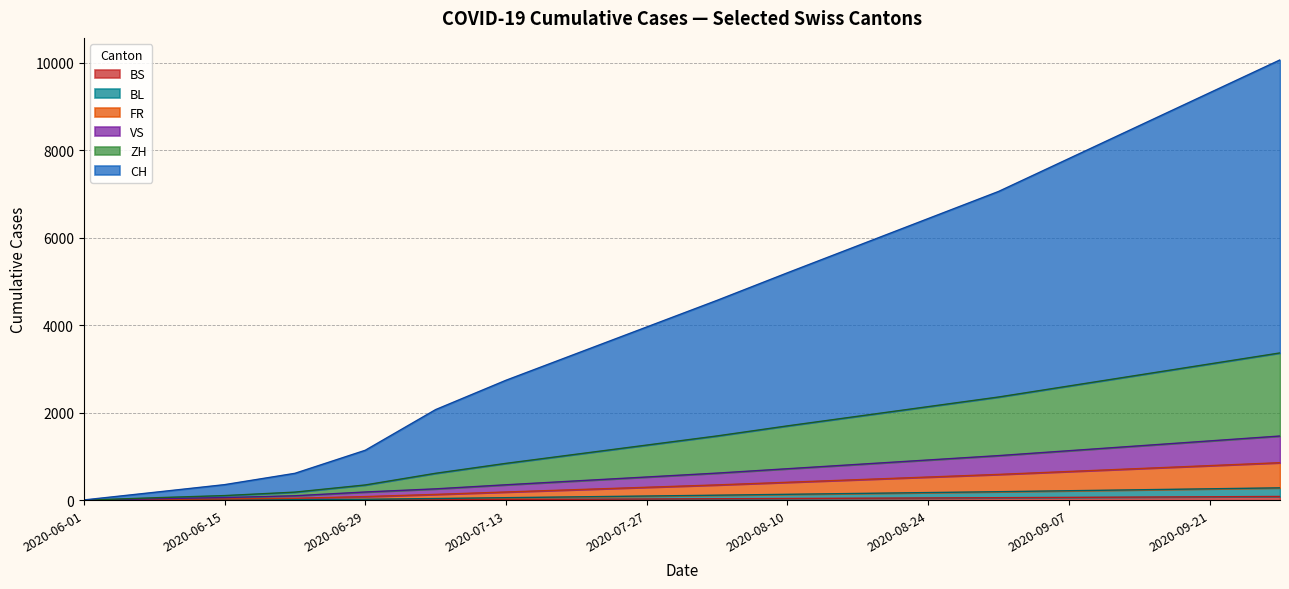

What is the label of the 8th point from the right?

2020-08-10